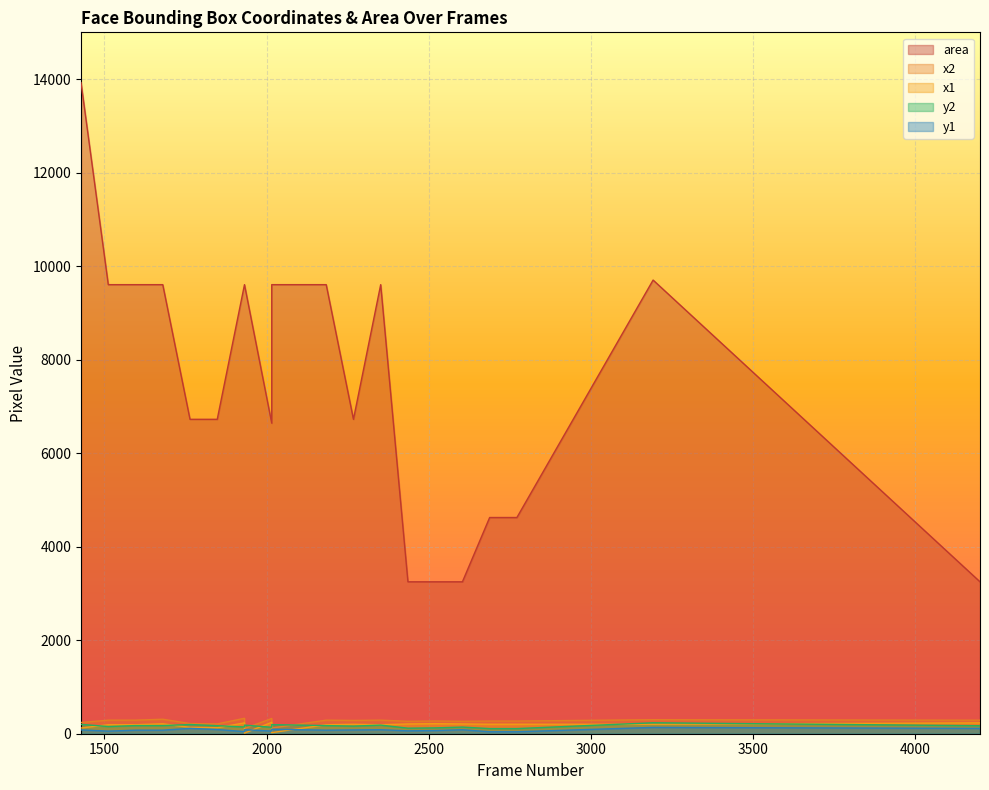

How many lines are shown in the chart?

5